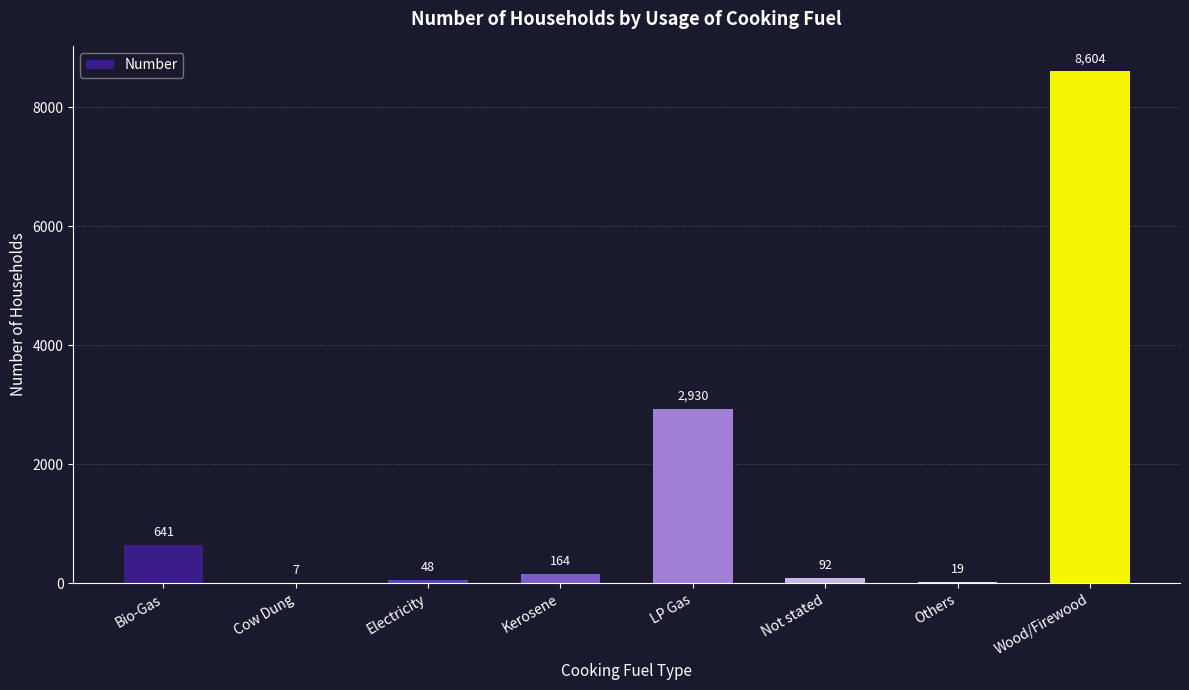

At which label is the value closest to 4305?

LP Gas